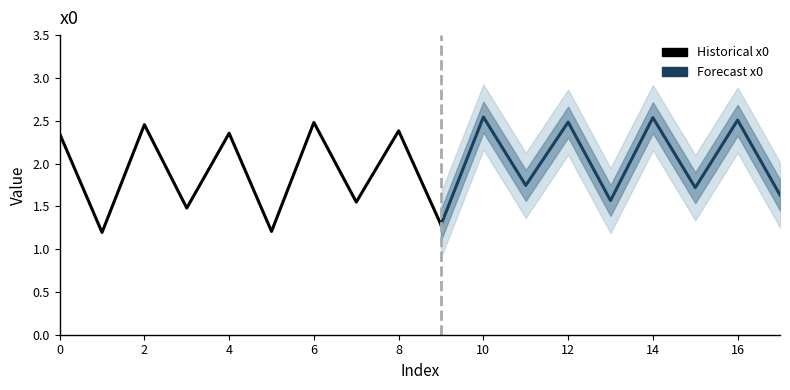

What is the ratio of the value at 16 to the value at 12?

1.0